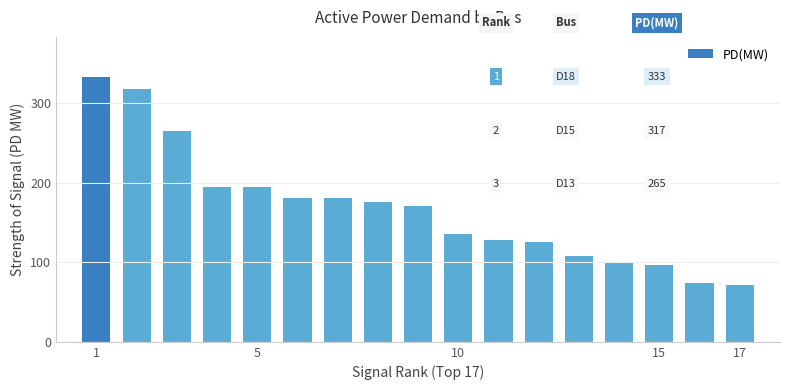

What is the value of the 7th bar from the left?

180